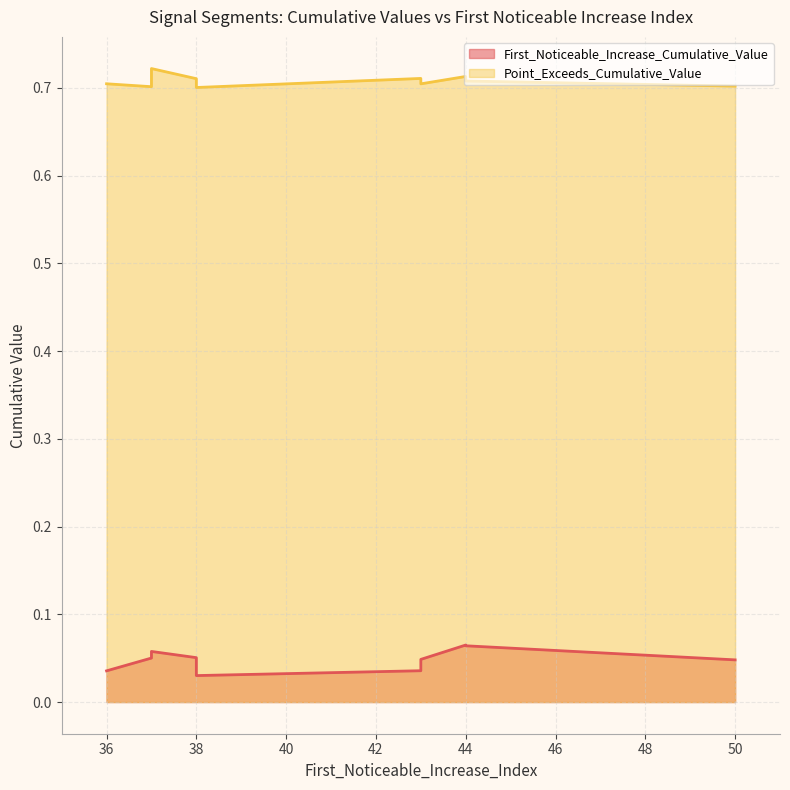

True or false: Point_Exceeds_Cumulative_Value and First_Noticeable_Increase_Cumulative_Value intersect in this chart.

False